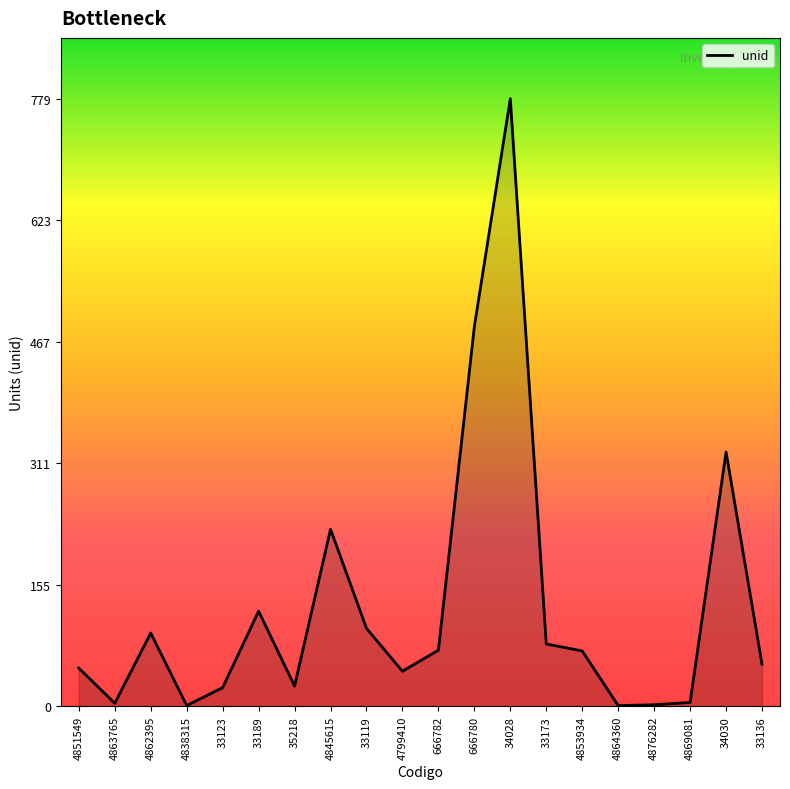

Which has a higher value, 35218 or 33173?

33173